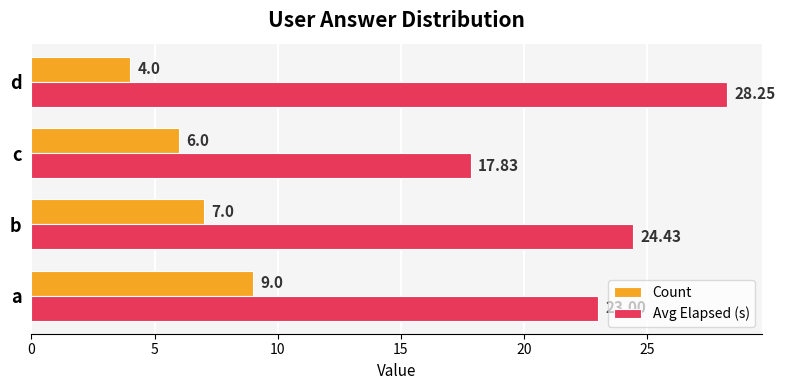

Which series has the largest total across all categories?

Avg Elapsed (s)